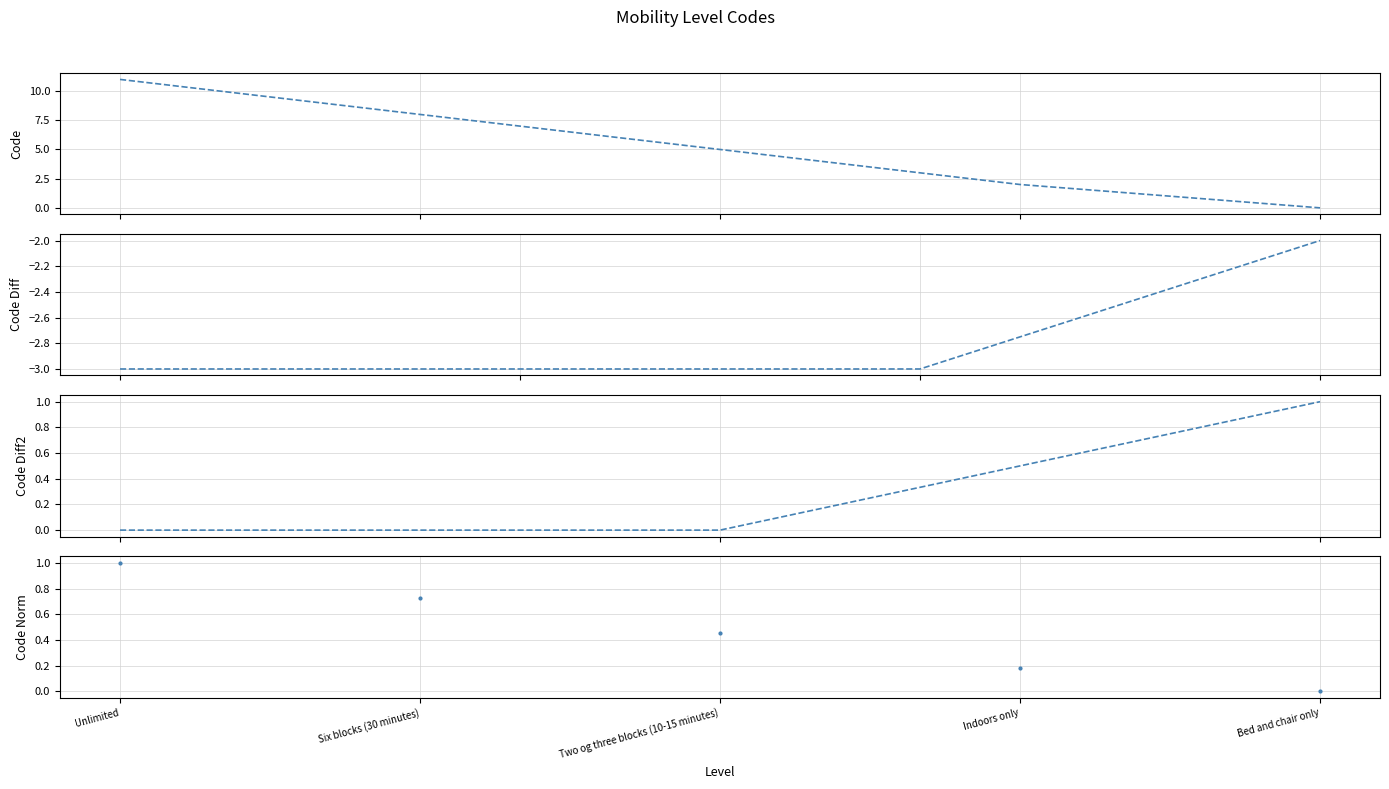

Reading left to right, list all the values displayed in this chart.

Unlimited=11	Six blocks (30 minutes)=8	Two og three blocks (10-15 minutes)=5	Indoors only=2	Bed and chair only=0